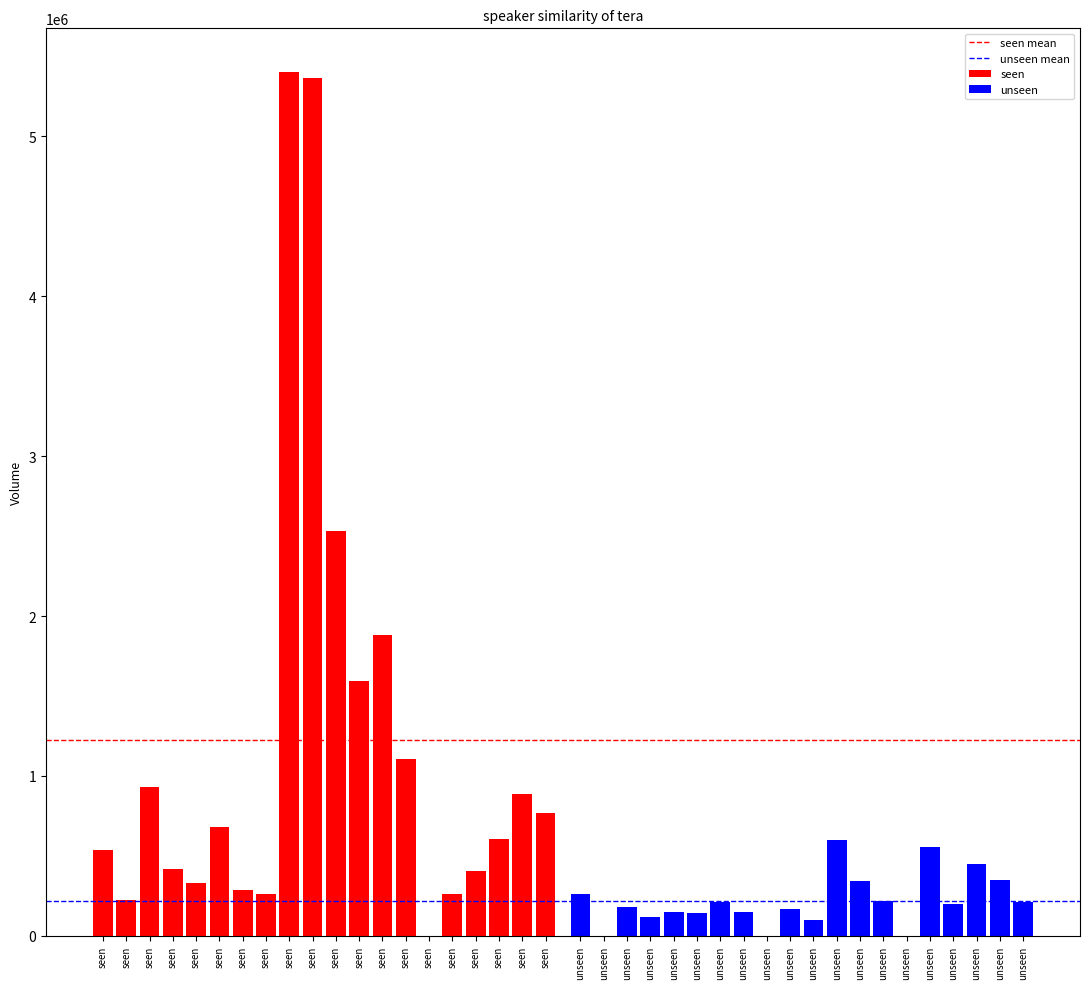

What is the average value of the seen series?

1224339